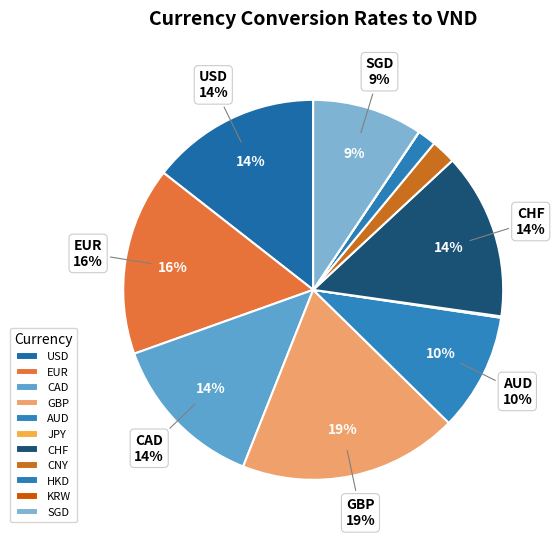

The USD slice represents 8% of the pie. True or false?

False